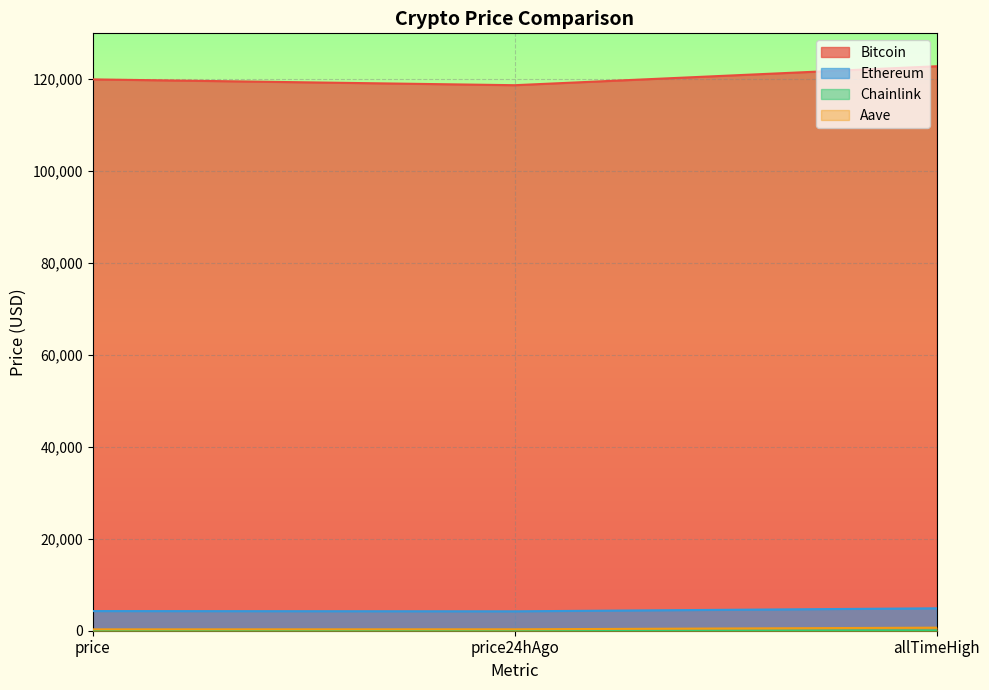

Reading right to left, extract all data points from this chart.

Bitcoin: 122838.0	118713.0	119979.0
Ethereum: 4878.3	4221.9	4277.5
Chainlink: 52.7	22.4	21.7
Aave: 661.7	307.8	295.9